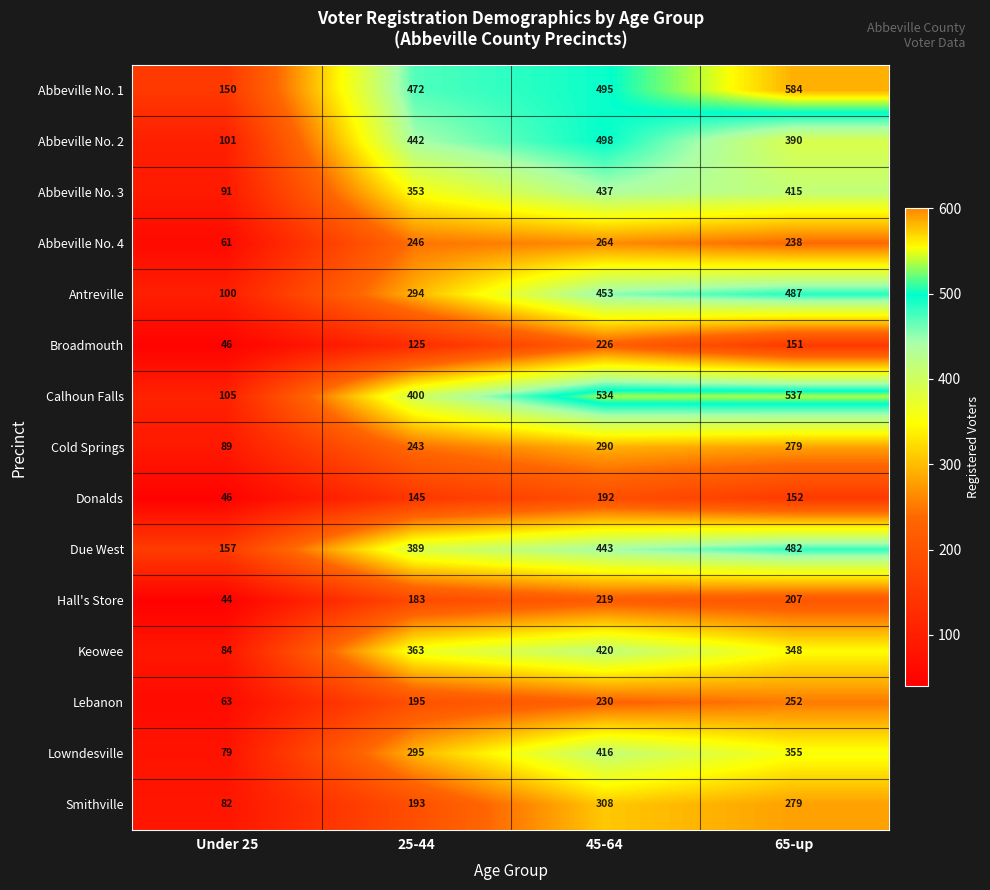

What is the difference between the Broadmouth values at 25-44 and Under 25?

79